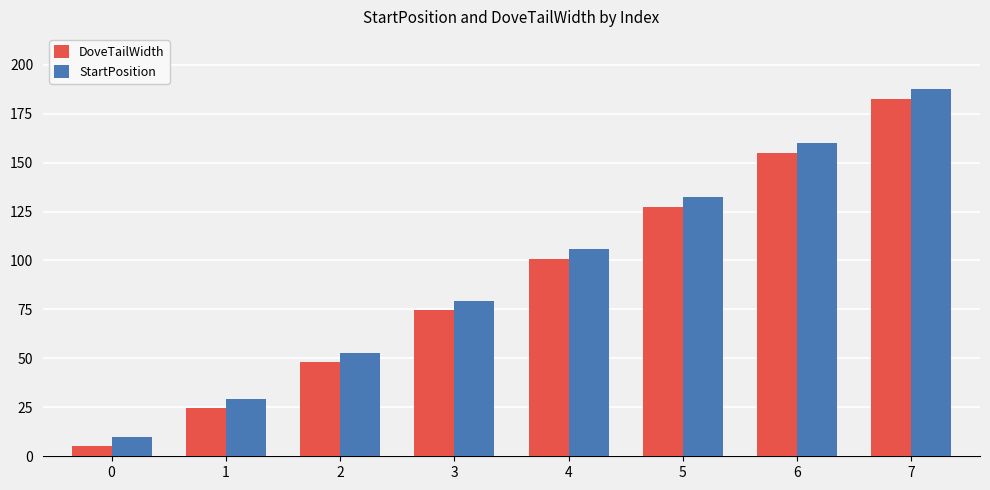

The value of DoveTailWidth at 3 is 74.5. True or false?

True